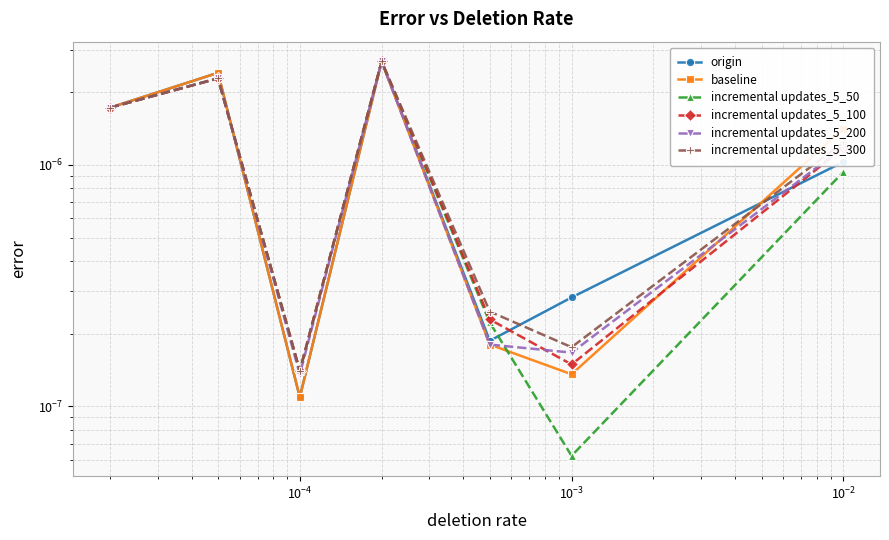

What are all the series names shown in the legend?

origin, baseline, incremental updates_5_50, incremental updates_5_100, incremental updates_5_200, incremental updates_5_300